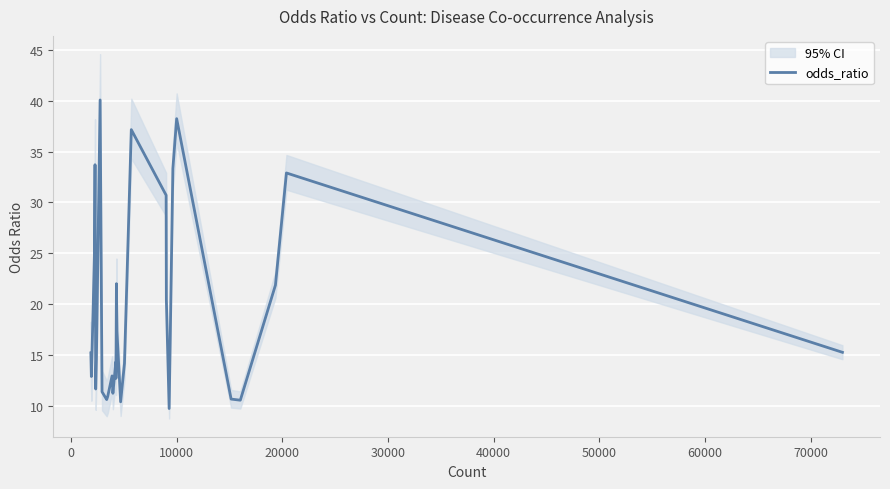

What is the average value?

19.4